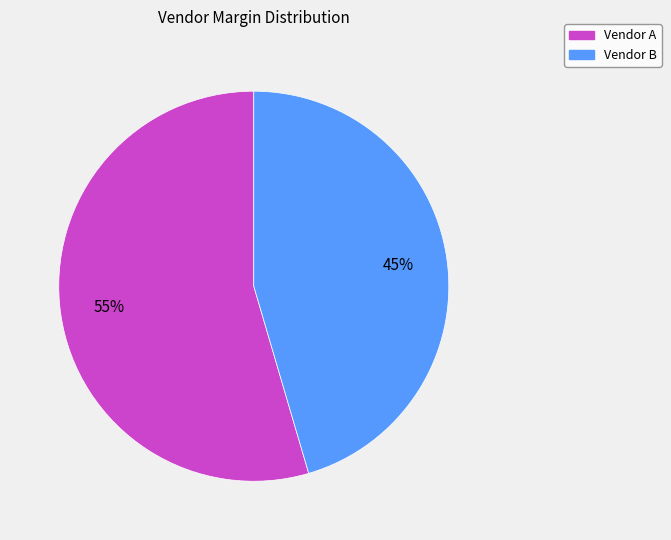

To the nearest percent, what is the average slice percentage?

50%